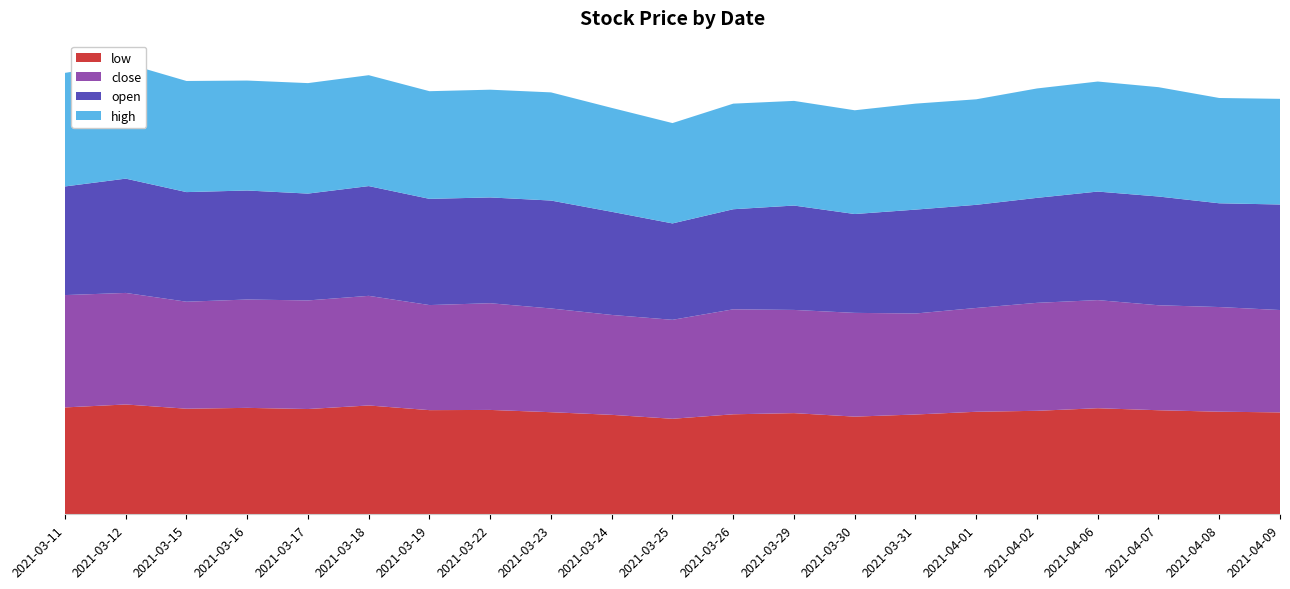

Reading left to right, what are all the values shown in this chart?

low: 2021-03-11=174.1	2021-03-12=178.9	2021-03-15=172.0	2021-03-16=173.4	2021-03-17=171.5	2021-03-18=177.3	2021-03-19=169.7	2021-03-22=170.0	2021-03-23=166.3	2021-03-24=162.0	2021-03-25=155.6	2021-03-26=162.9	2021-03-29=164.8	2021-03-30=159.1	2021-03-31=162.6	2021-04-01=167.0	2021-04-02=168.6	2021-04-06=172.8	2021-04-07=169.5	2021-04-08=167.1	2021-04-09=166.0
close: 2021-03-11=183.0	2021-03-12=181.7	2021-03-15=174.3	2021-03-16=176.5	2021-03-17=176.9	2021-03-18=178.6	2021-03-19=171.2	2021-03-22=173.8	2021-03-23=169.0	2021-03-24=162.7	2021-03-25=161.2	2021-03-26=171.0	2021-03-29=168.1	2021-03-30=169.0	2021-03-31=164.5	2021-04-01=169.1	2021-04-02=175.9	2021-04-06=176.1	2021-04-07=171.0	2021-04-08=170.5	2021-04-09=166.7
open: 2021-03-11=176.9	2021-03-12=186.2	2021-03-15=178.6	2021-03-16=177.6	2021-03-17=174.0	2021-03-18=178.8	2021-03-19=173.0	2021-03-22=172.3	2021-03-23=175.8	2021-03-24=168.0	2021-03-25=157.0	2021-03-26=163.0	2021-03-29=170.0	2021-03-30=161.0	2021-03-31=169.2	2021-04-01=168.0	2021-04-02=171.0	2021-04-06=176.8	2021-04-07=177.2	2021-04-08=169.0	2021-04-09=171.9
high: 2021-03-11=185.0	2021-03-12=188.0	2021-03-15=181.0	2021-03-16=179.1	2021-03-17=180.0	2021-03-18=180.6	2021-03-19=175.4	2021-03-22=175.5	2021-03-23=176.2	2021-03-24=169.2	2021-03-25=163.4	2021-03-26=172.0	2021-03-29=170.5	2021-03-30=169.0	2021-03-31=172.6	2021-04-01=171.9	2021-04-02=178.2	2021-04-06=179.2	2021-04-07=178.1	2021-04-08=171.5	2021-04-09=172.1